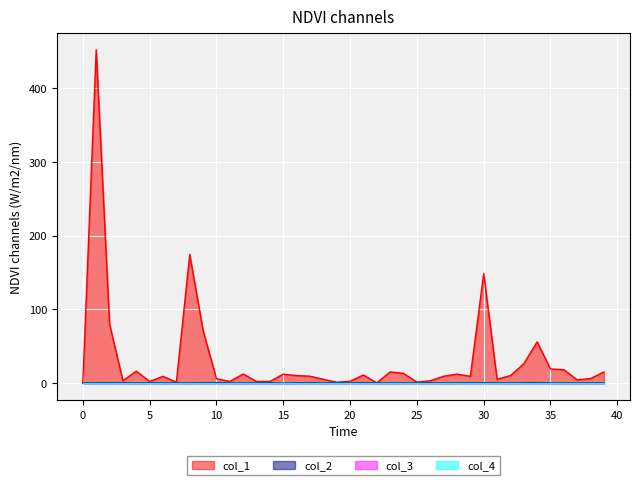

At 11, list the series in order from largest to smallest.

col_1, col_2